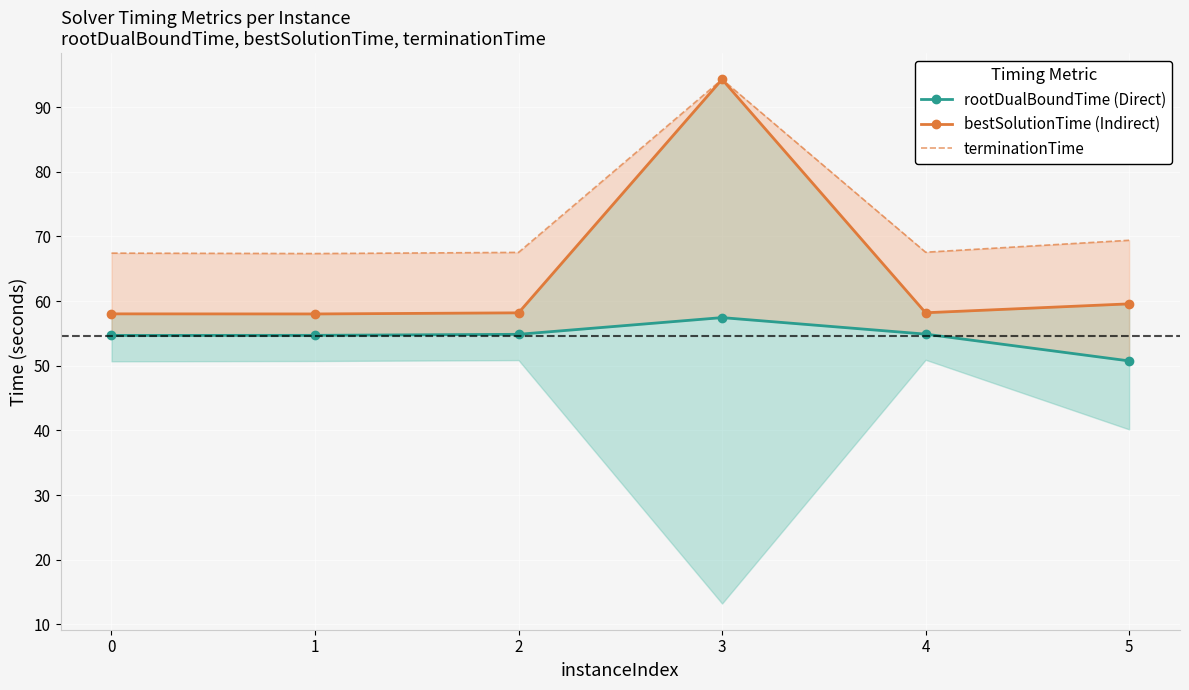

The bestSolutionTime (Indirect) series shows 14.8 at 2. True or false?

False